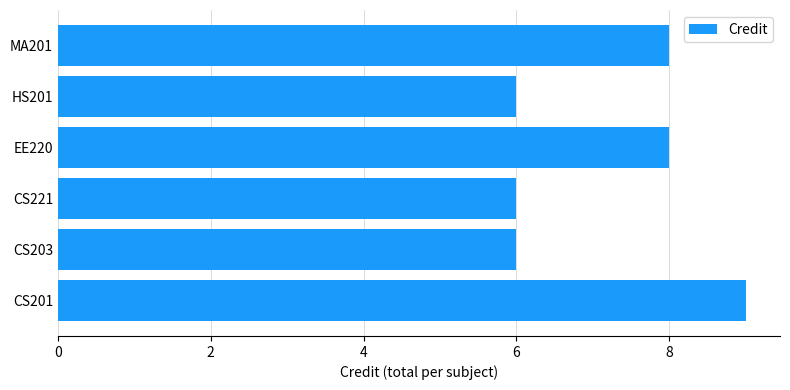

True or false: the data shows 3 at CS221.

False